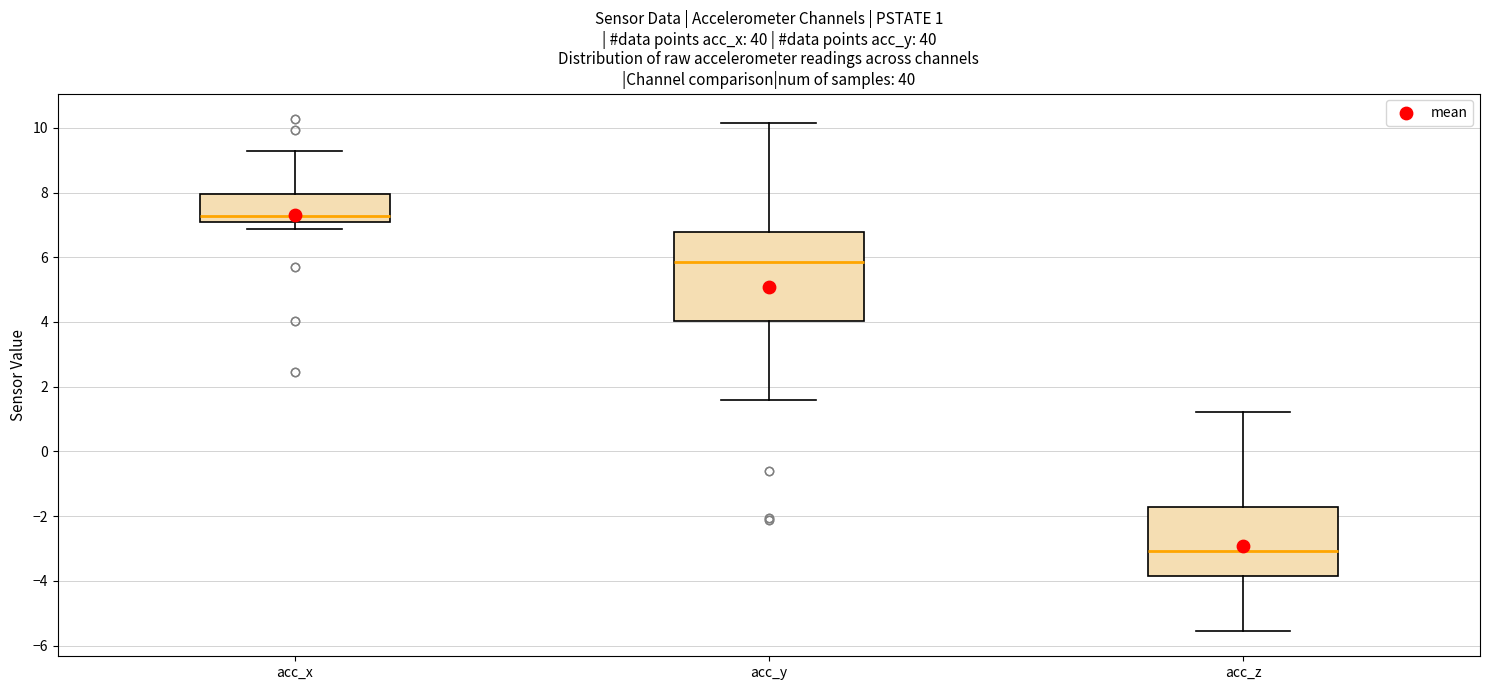

Which box's median line is the lowest?

acc_z